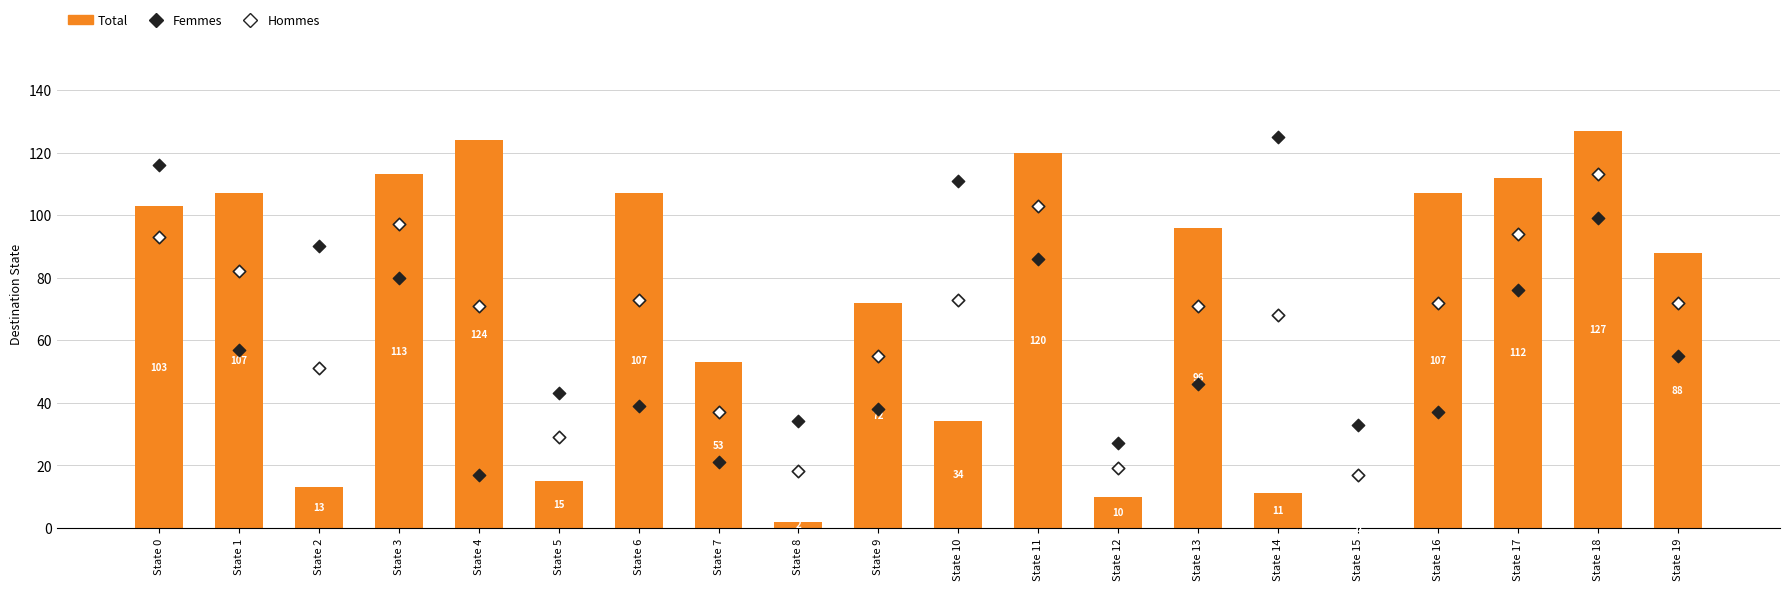

Which series reaches the maximum Y coordinate?

Total